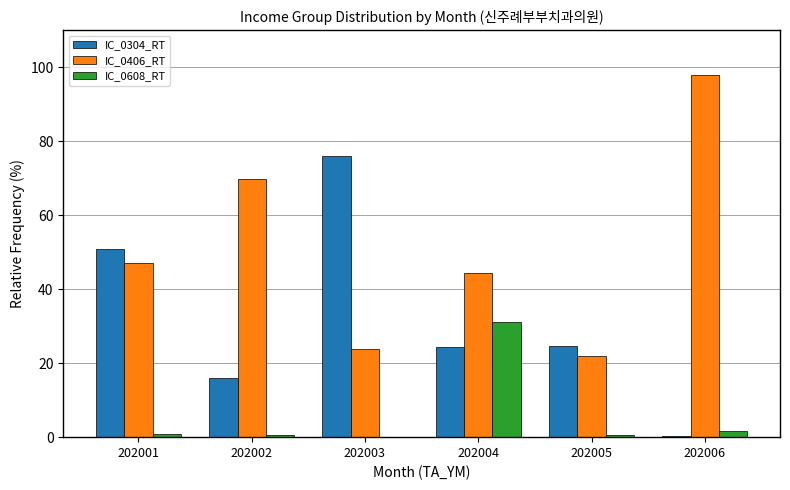

Which series has the largest total across all categories?

IC_0406_RT